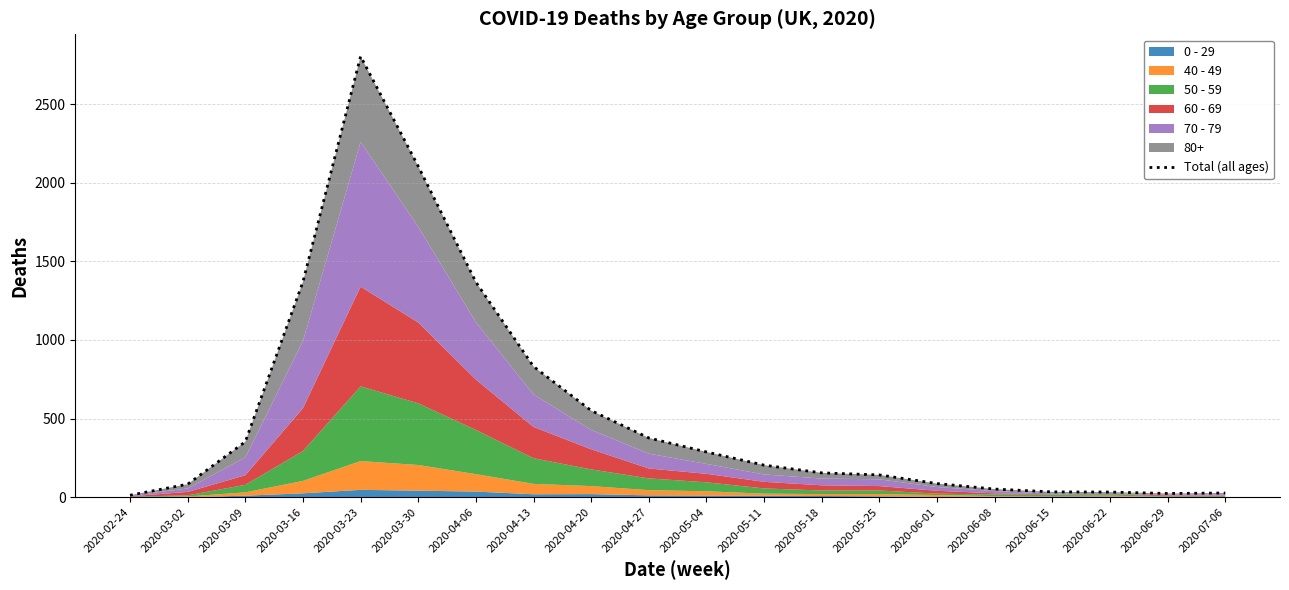

How many interior local valleys (lower than both neighbors) does the data have?

1